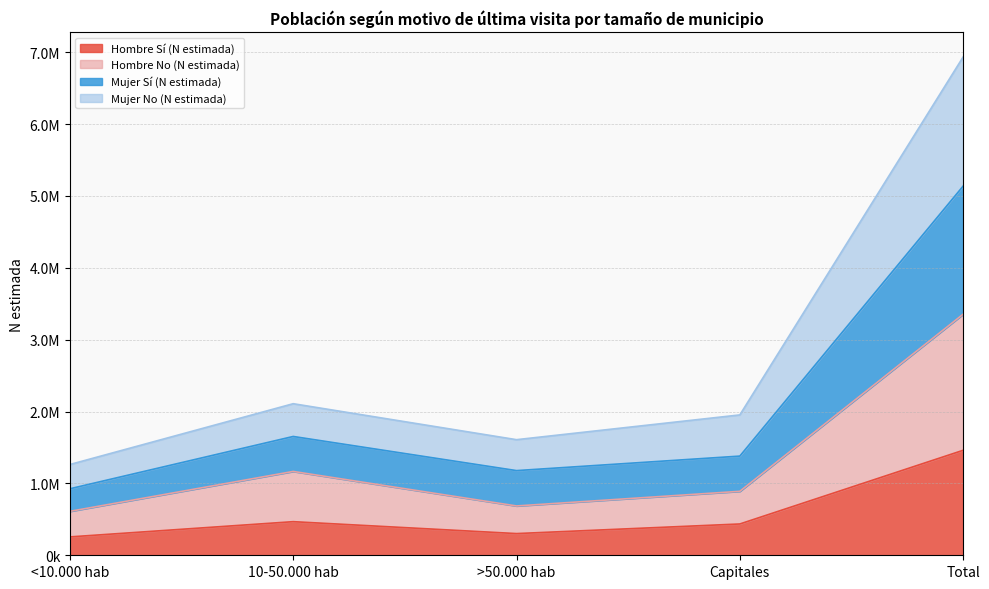

What is the label of the 5th point from the left?

Total